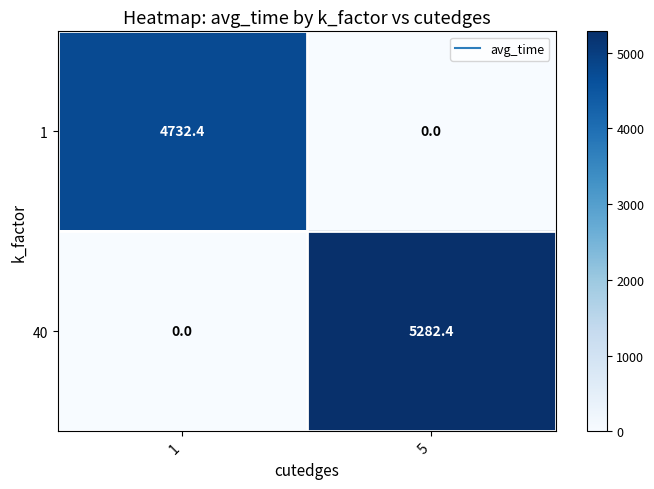

Which series has the largest total across all categories?

40